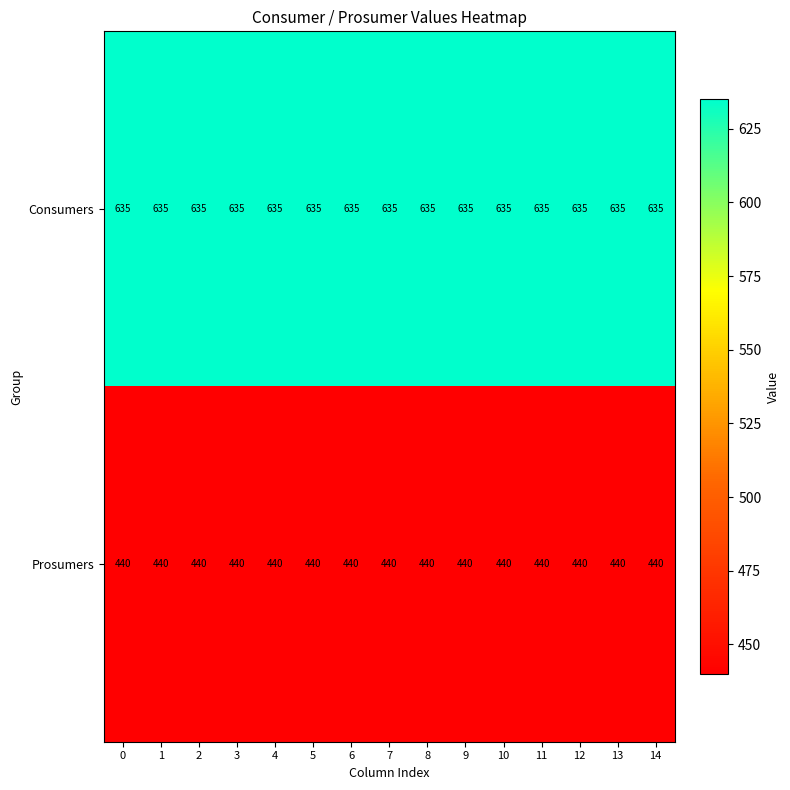

How many series are shown in this chart?

2